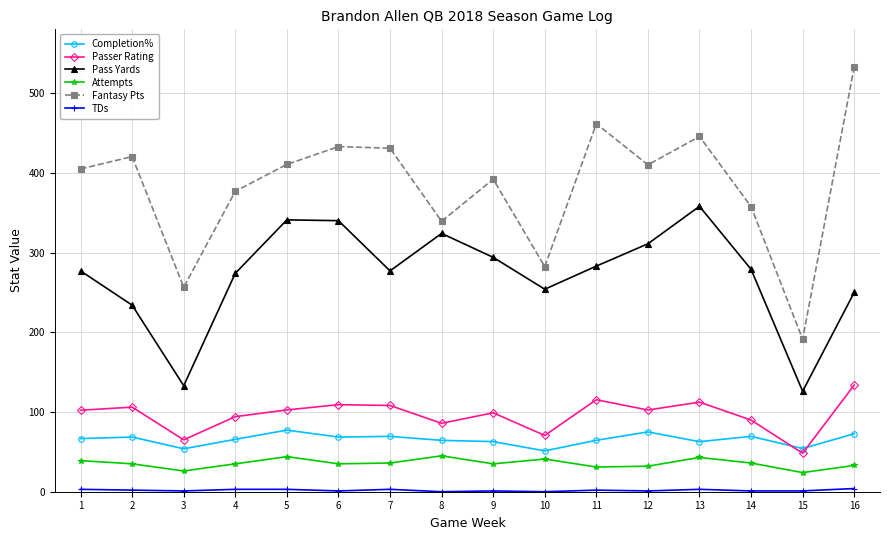

In Fantasy Pts, how many points are higher than both neighbors (excluding endpoints)?

5